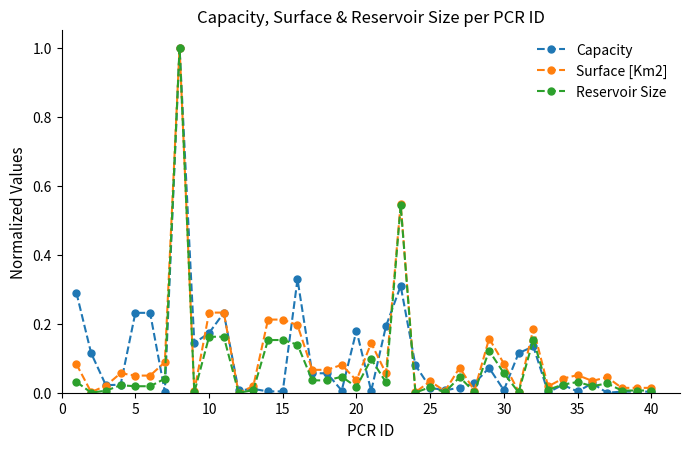

True or false: Capacity has more than 2 interior local peaks.

True